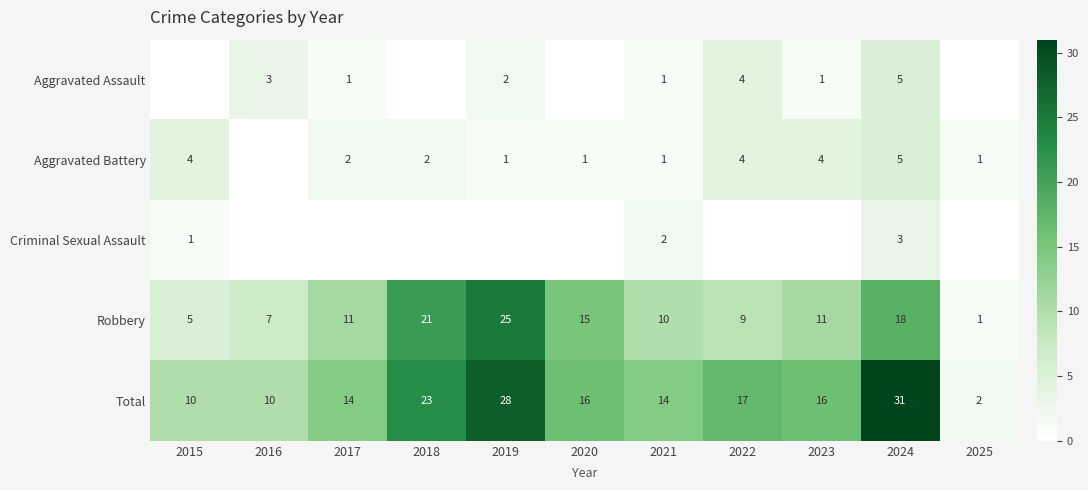

What is the spread (max minus min) of values at 2020?

16